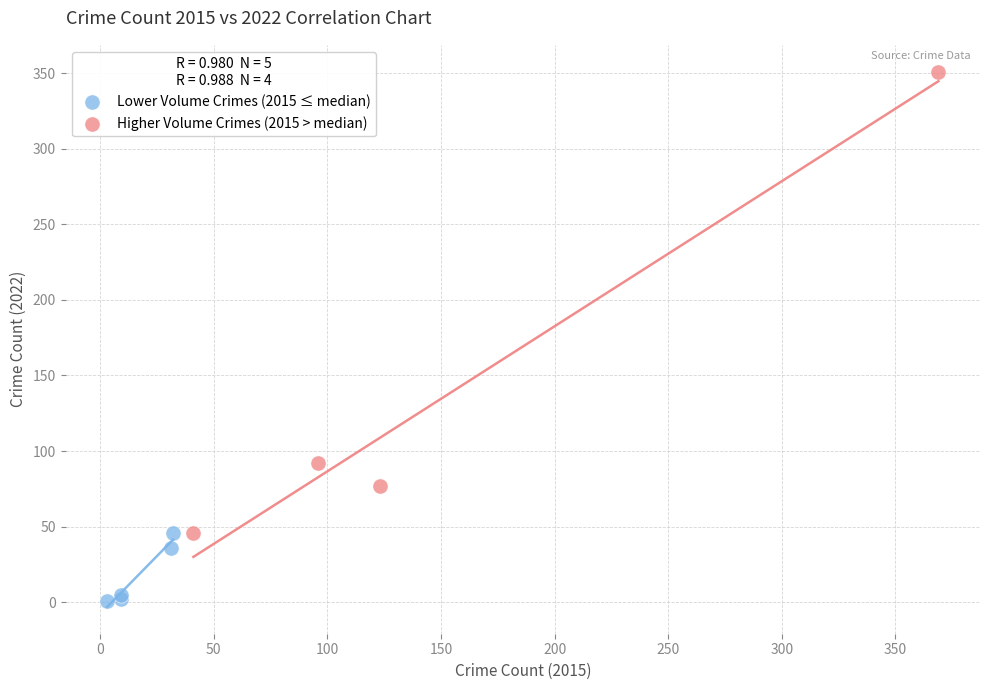

Which series has the largest Y range (max minus min)?

Higher Volume Crimes (2015 > median)